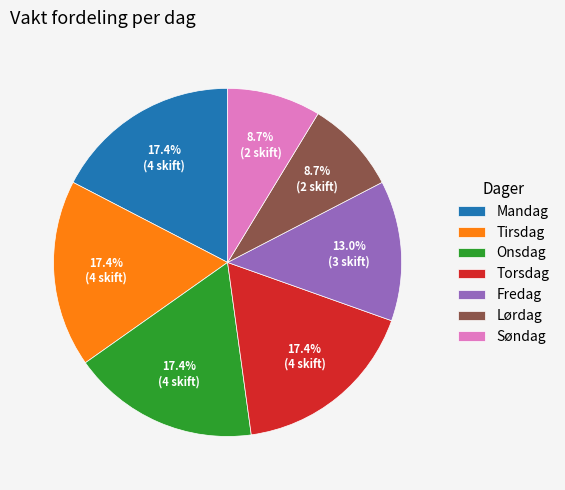

What percentage is the Tirsdag slice, to the nearest percent?

17%